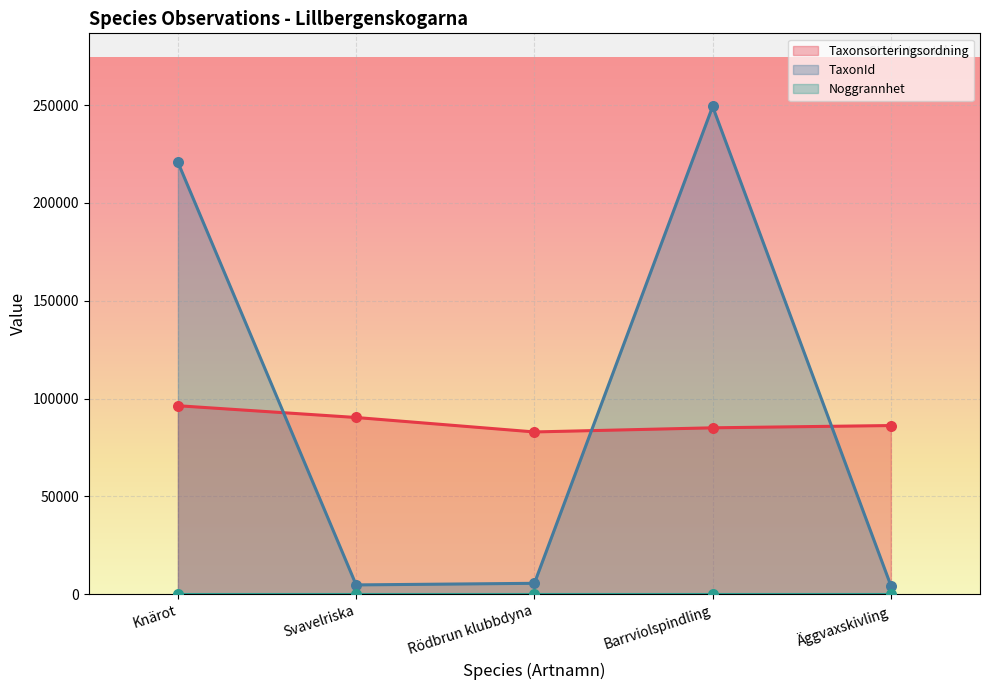

Which series reaches the maximum Y coordinate?

TaxonId